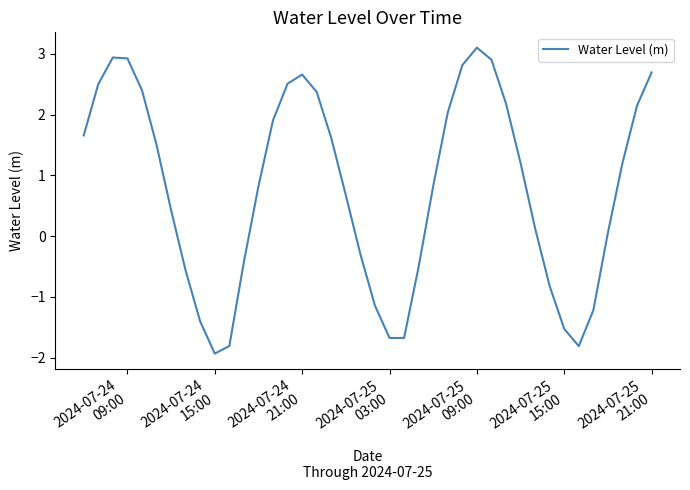

How many negative values are there?

14